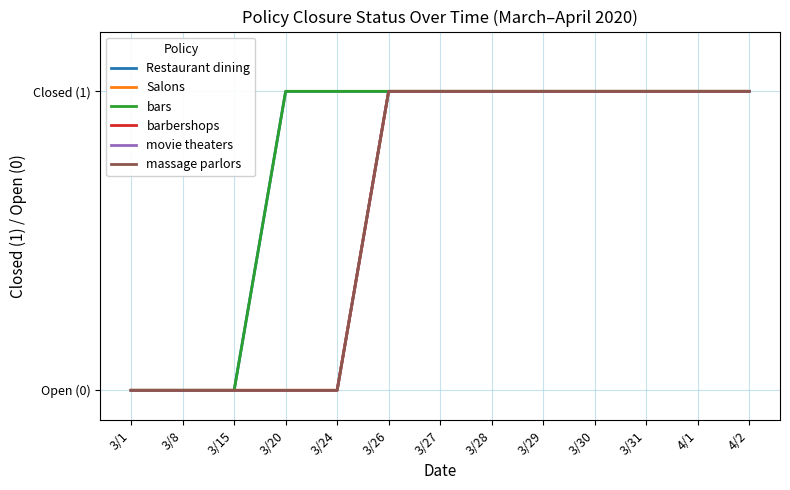

The value of massage parlors at 3/27 is 1. True or false?

True